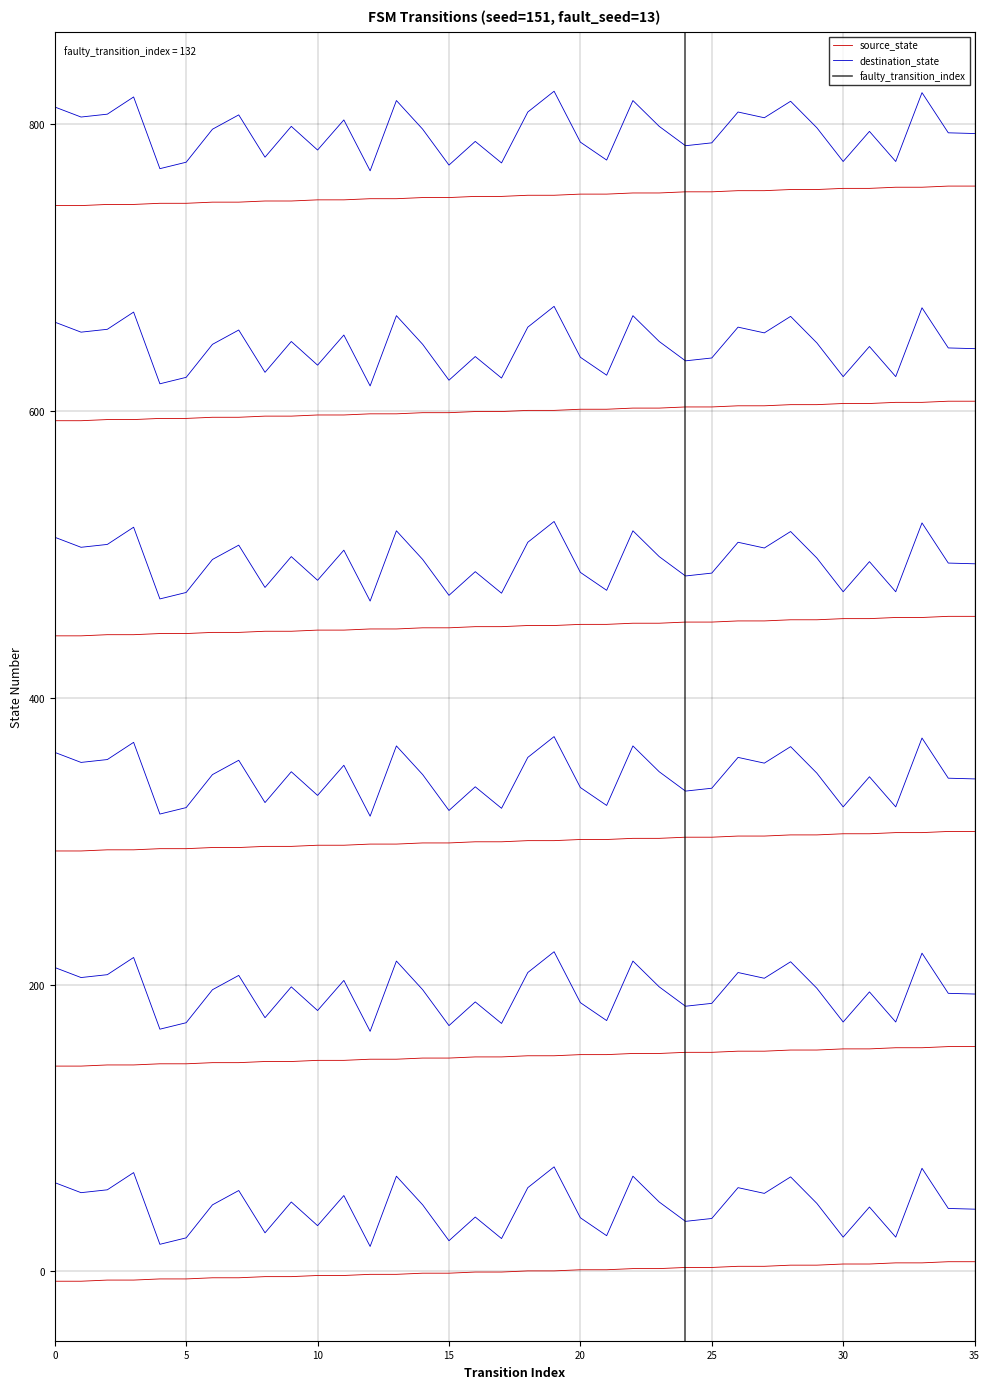

How many data points in destination_state are less than 46?

17